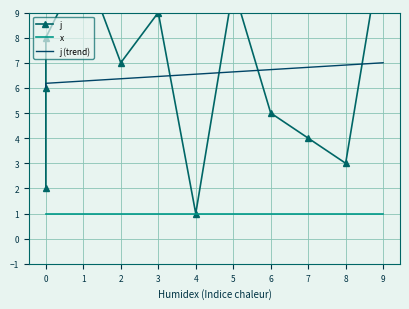

True or false: j has more than 0 points higher than both neighbors.

True